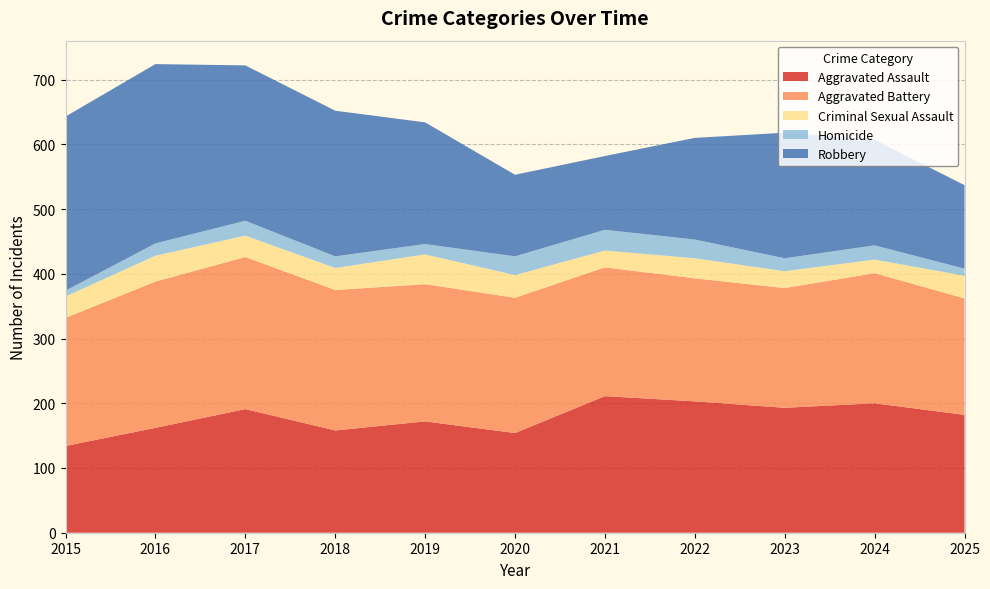

Reading left to right, transcribe all the data shown in this chart.

Aggravated Assault: 134	162	191	158	172	154	211	203	193	200	182
Aggravated Battery: 198	226	235	217	212	209	199	190	185	201	180
Criminal Sexual Assault: 33	40	33	34	46	35	26	31	26	21	35
Homicide: 9	19	23	18	16	29	32	29	20	22	11
Robbery: 269	277	240	225	188	126	114	157	194	163	129